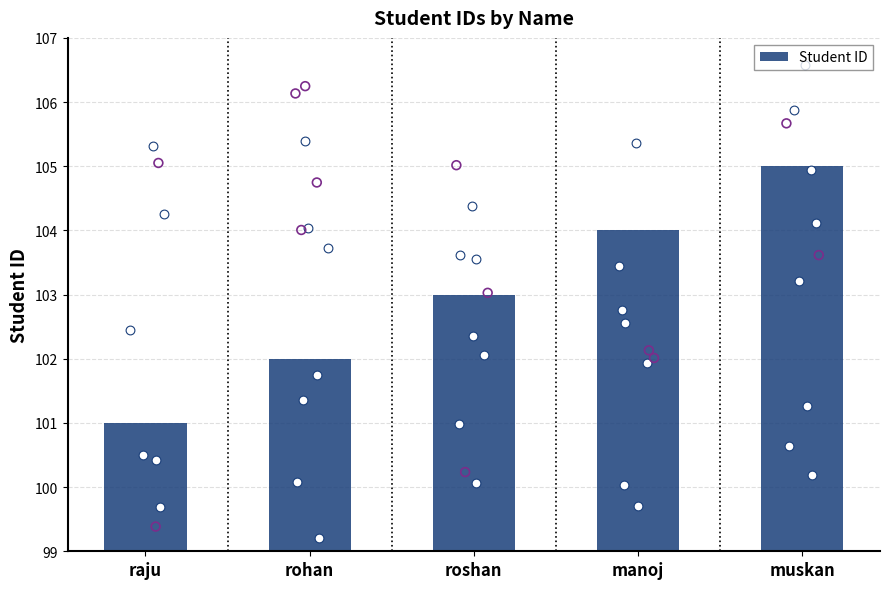

Which has a higher value, muskan or rohan?

muskan